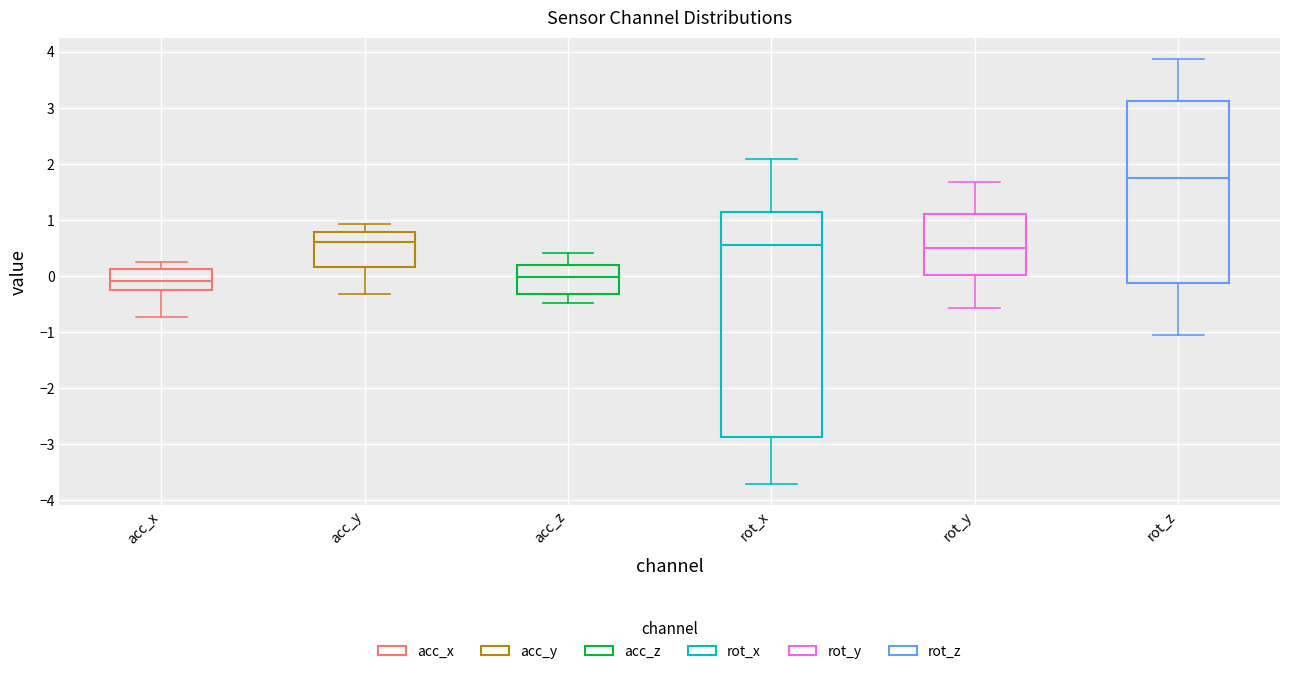

Reading left to right, read every box against the y-axis: the position of its median line, the range the box covers, and the ends of its whiskers. The values are not printed on the chart, so give them approximately, as read against the axis.

acc_x: median -0.1, box -0.2 to 0.1, whiskers -0.7 to 0.3
acc_y: median 0.6, box 0.2 to 0.8, whiskers -0.3 to 0.9
acc_z: median 0.0, box -0.3 to 0.2, whiskers -0.5 to 0.4
rot_x: median 0.6, box -2.9 to 1.1, whiskers -3.7 to 2.1
rot_y: median 0.5, box 0.0 to 1.1, whiskers -0.6 to 1.7
rot_z: median 1.8, box -0.1 to 3.1, whiskers -1.1 to 3.9